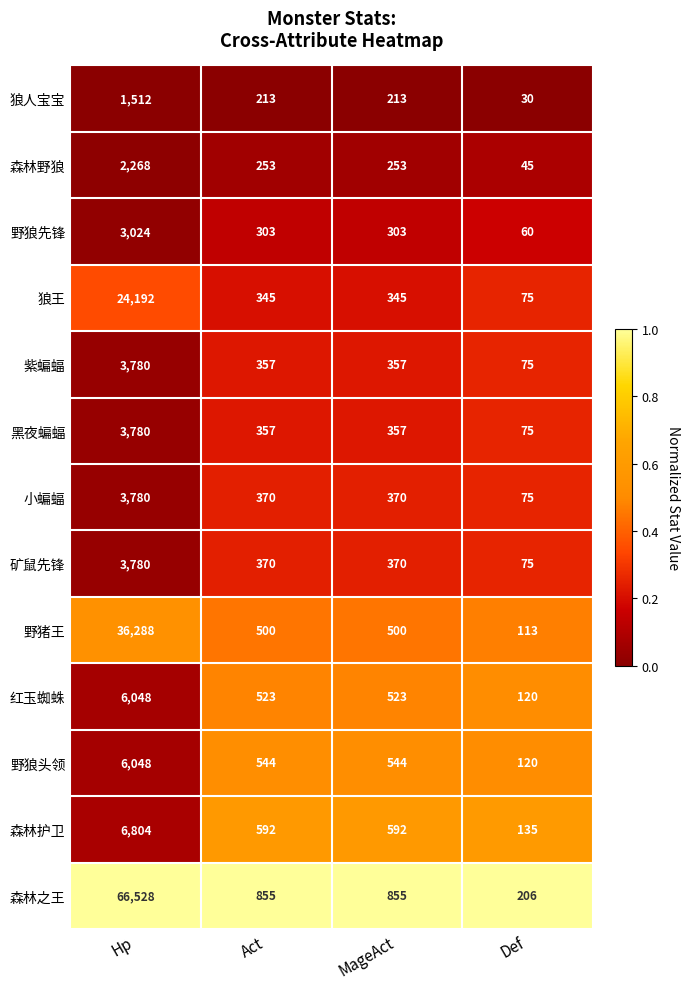

Which series changed the most between Act and Def?

森林之王